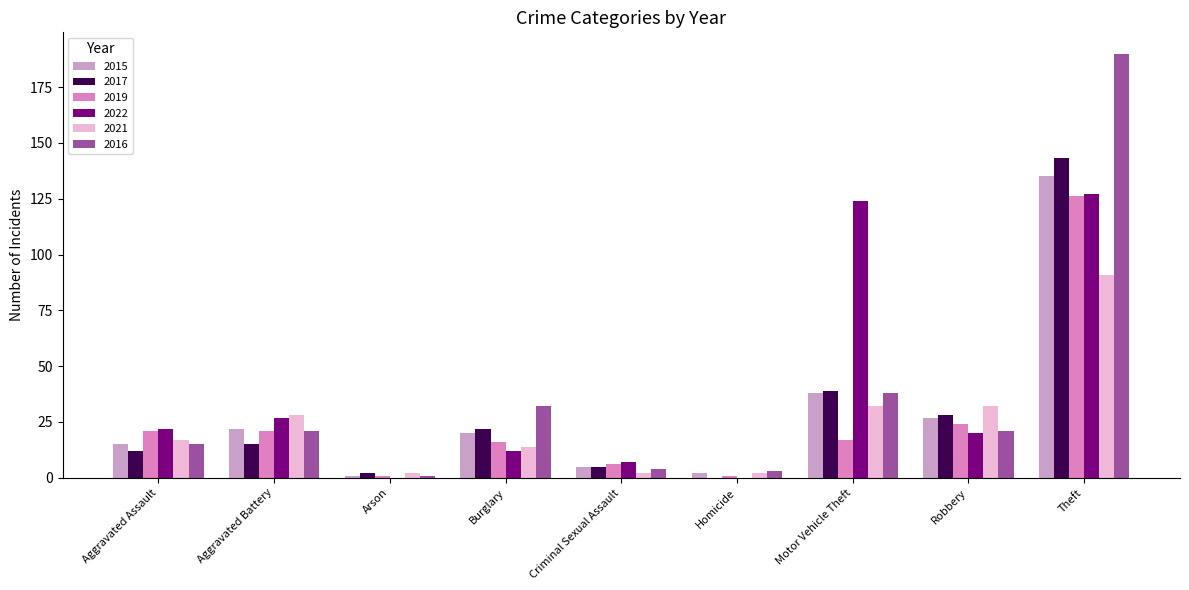

Is the value of 2017 at Robbery greater than the value of 2021 at Homicide?

Yes